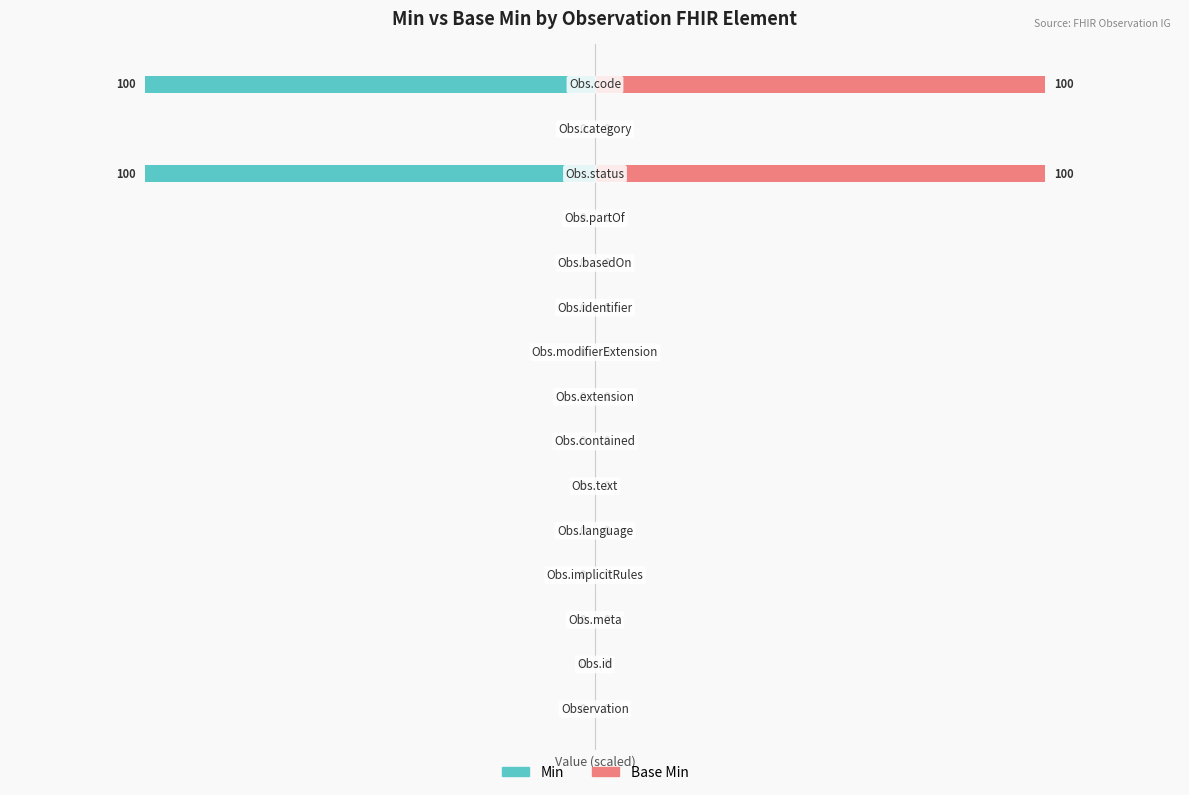

The value of Min at 12 is -143. True or false?

False